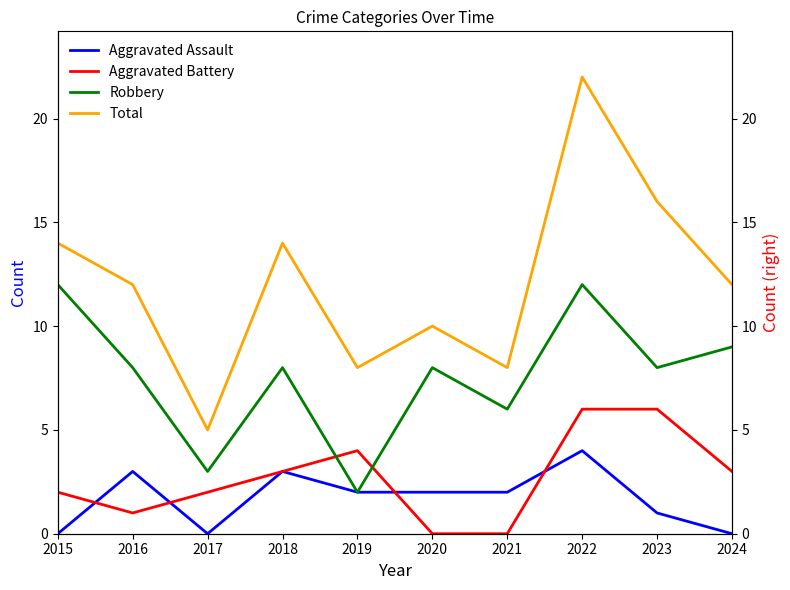

The Robbery series shows 4 at 2016. True or false?

False